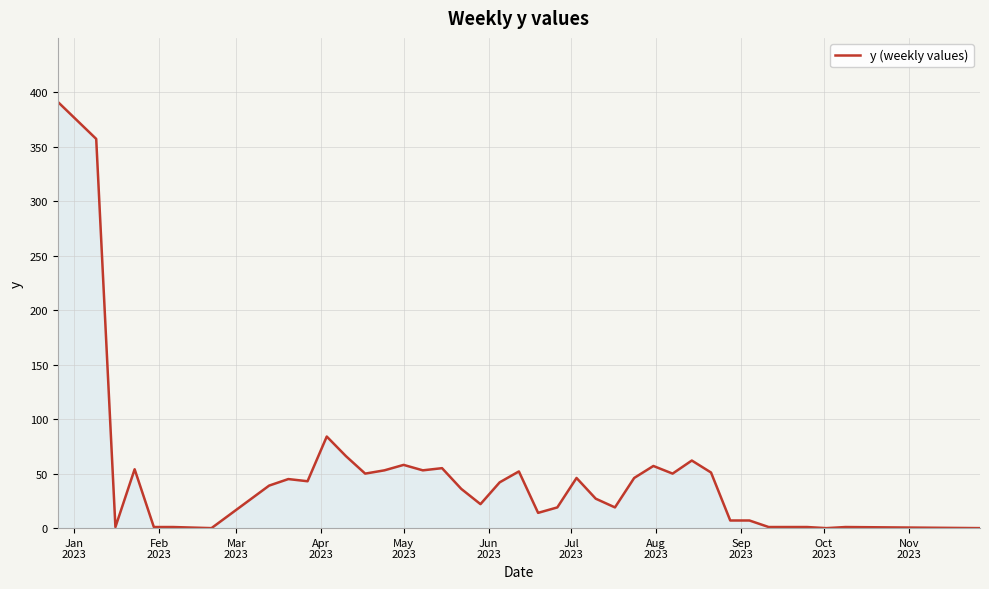

What is the difference between the maximum and minimum values?

391